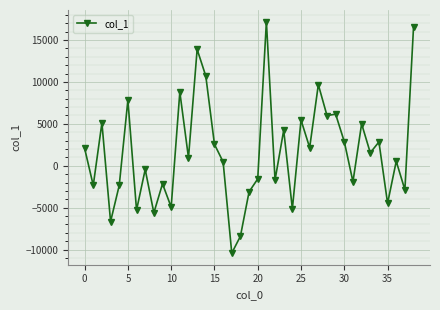

True or false: there are more than 2 points higher than both neighbors.

True